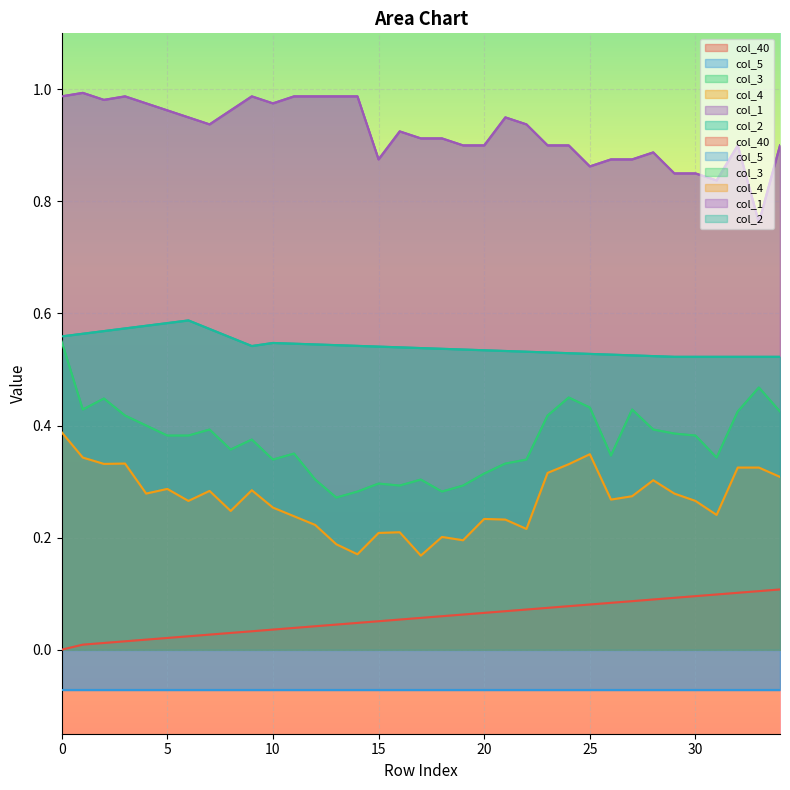

Which series changed the most between 7 and 20?

col_3